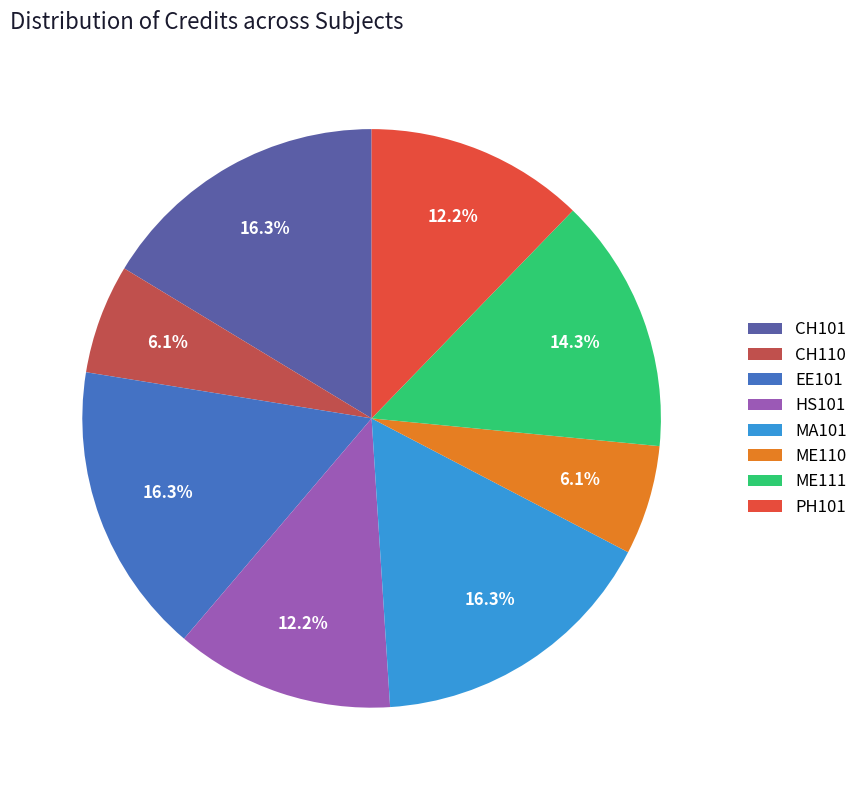

To the nearest percent, what percentage of the pie is PH101?

12%